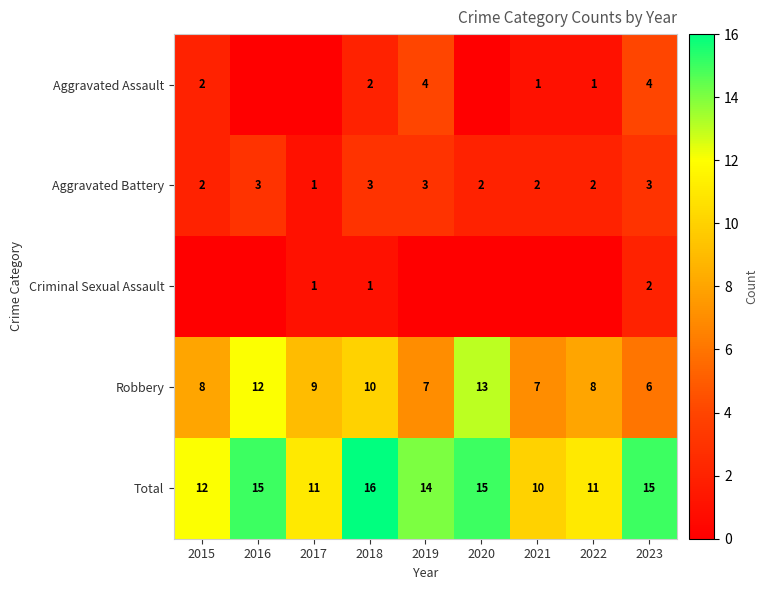

Which category has the lowest value across all series?

2016